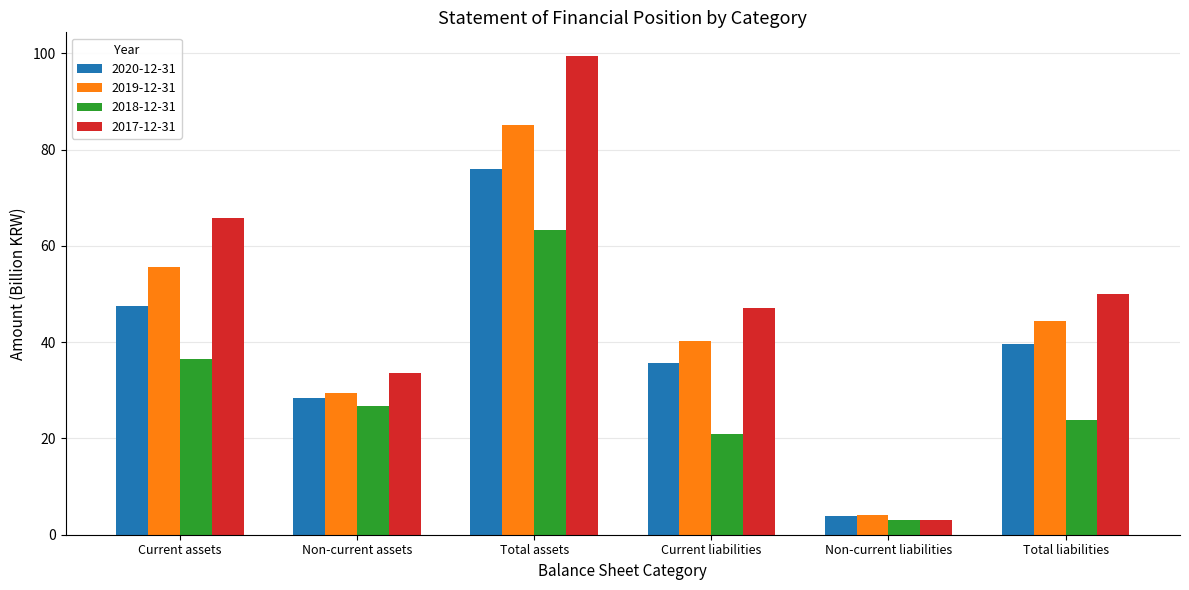

What is the sum of the 2018-12-31 values at Current liabilities and Current assets?

57.3